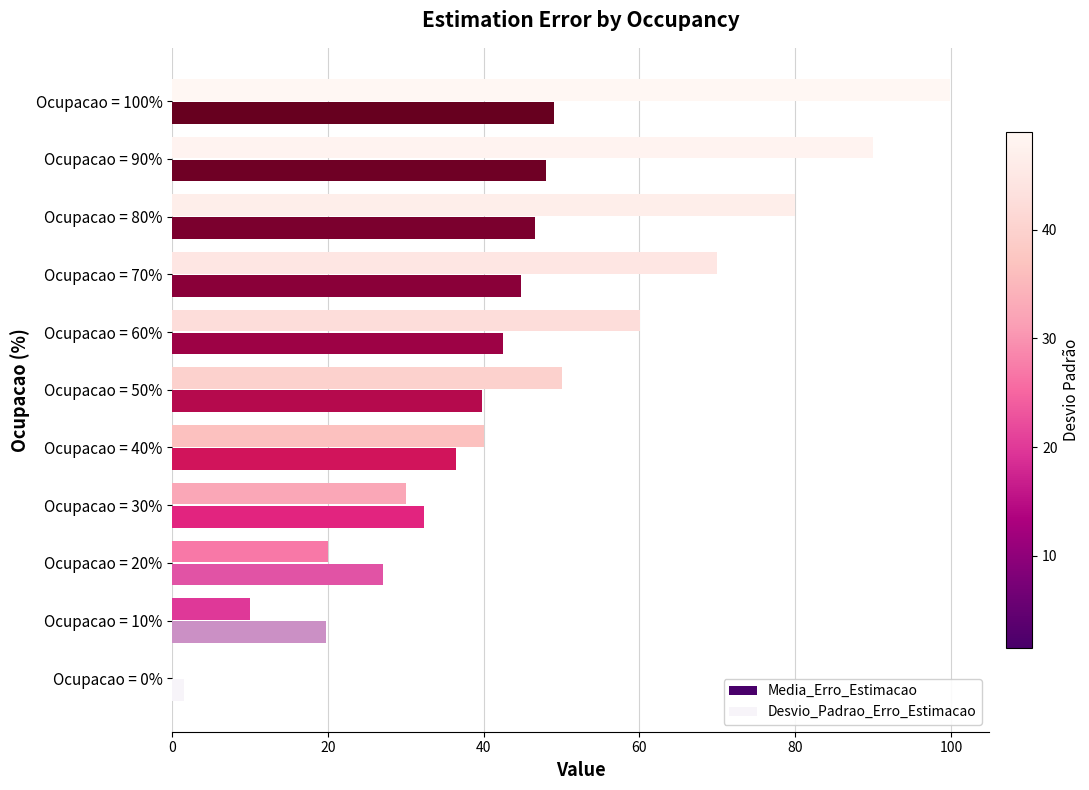

What is the total value across all series at Ocupacao = 70%?

114.8